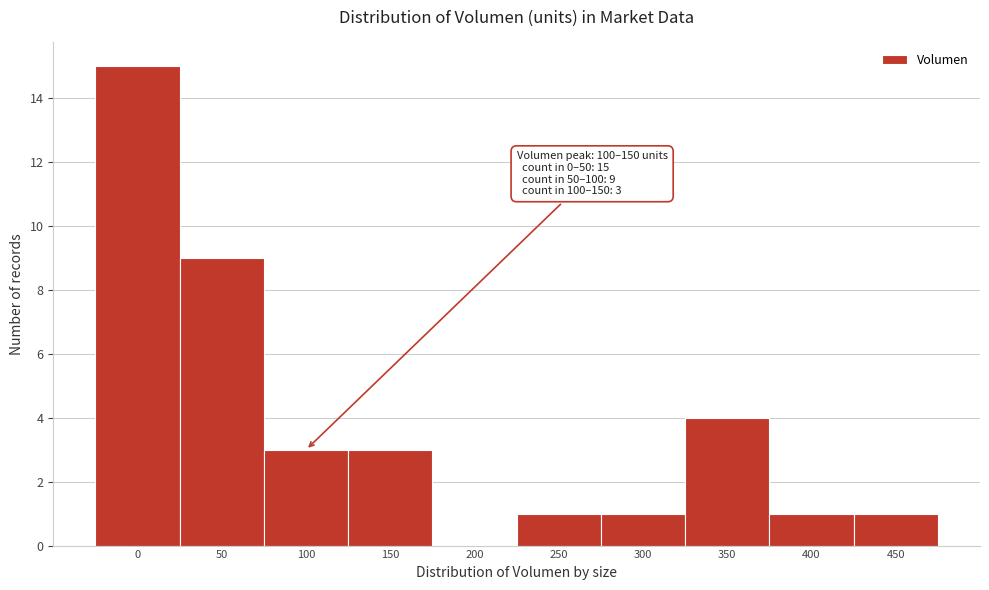

Reading right to left, transcribe all the data shown in this chart.

450=1	400=1	350=4	300=1	250=1	200=0	150=3	100=3	50=9	0=15